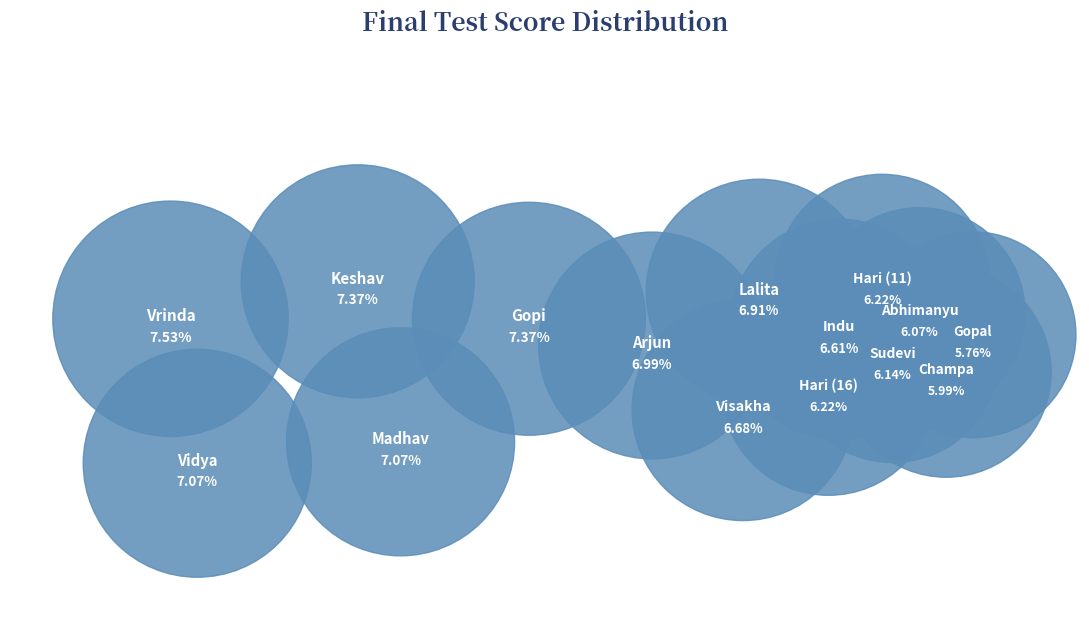

What portion of the pie excludes Abhimanyu?

93.9%